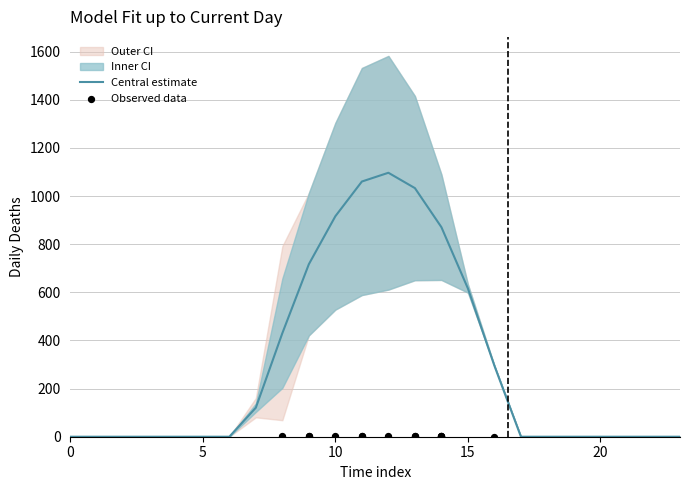

What is the highest value of the Central estimate series?

1096.7